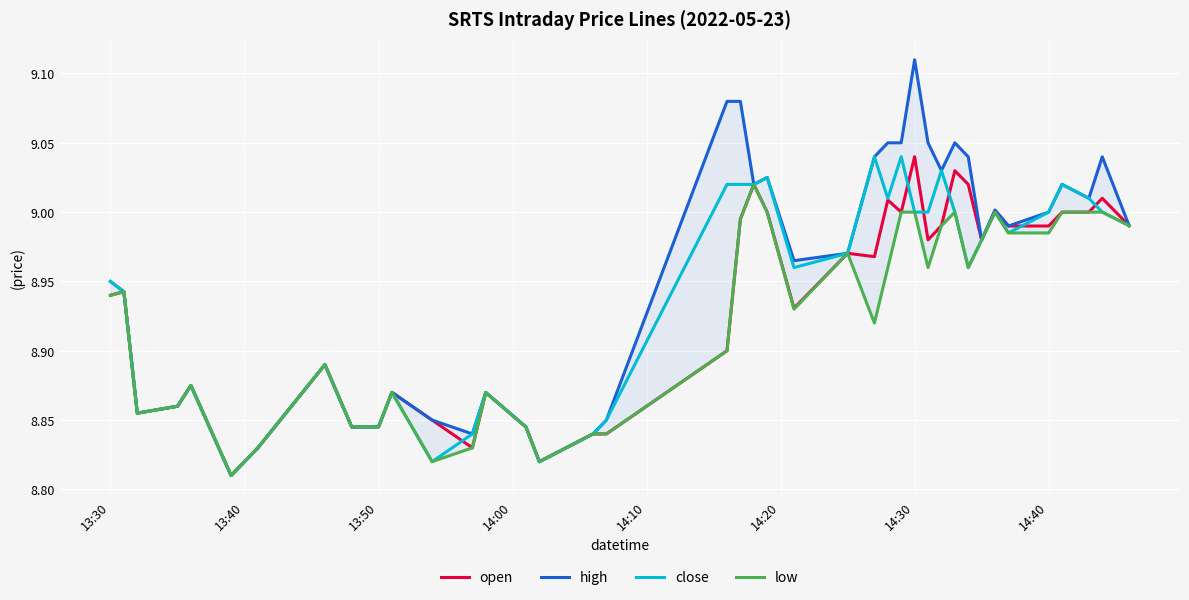

True or false: open and low intersect in this chart.

False